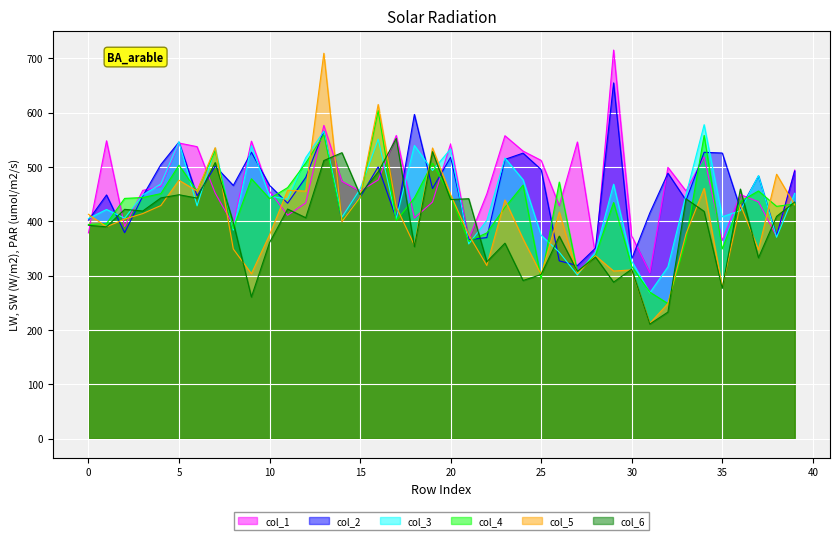

What is the maximum value shown in the chart?

715.1